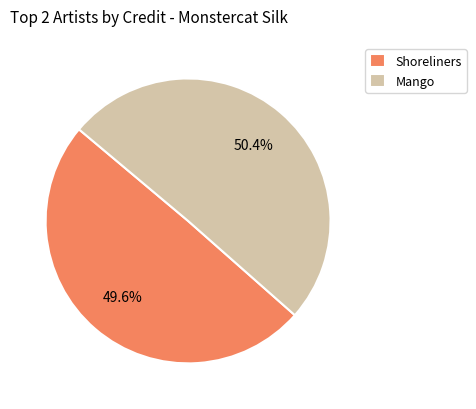

What percentage is the Shoreliners slice, to the nearest percent?

50%